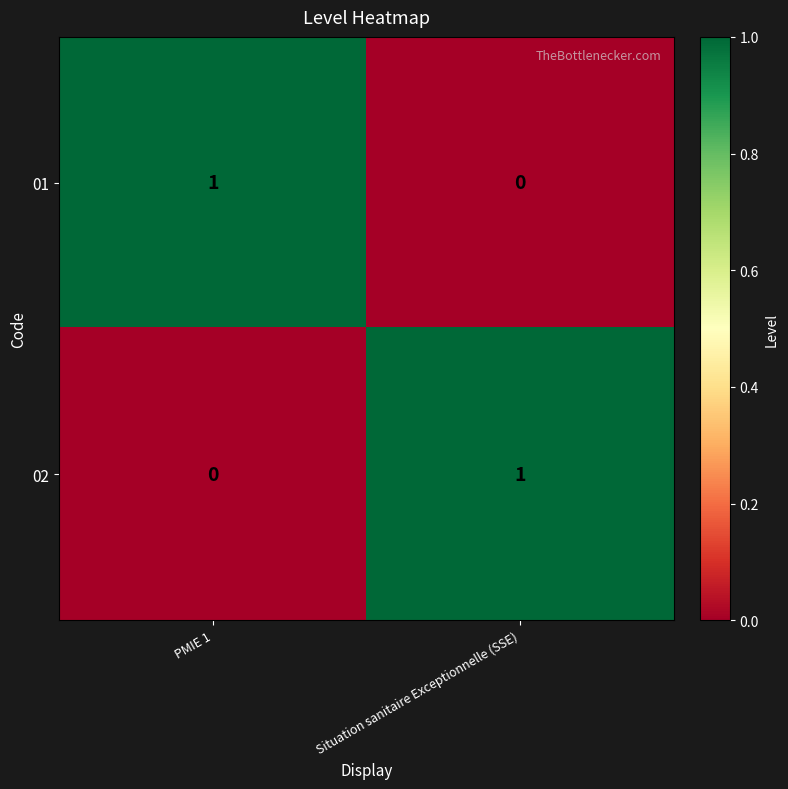

Reading left to right, extract all data points from this chart.

01: 1	0
02: 0	1